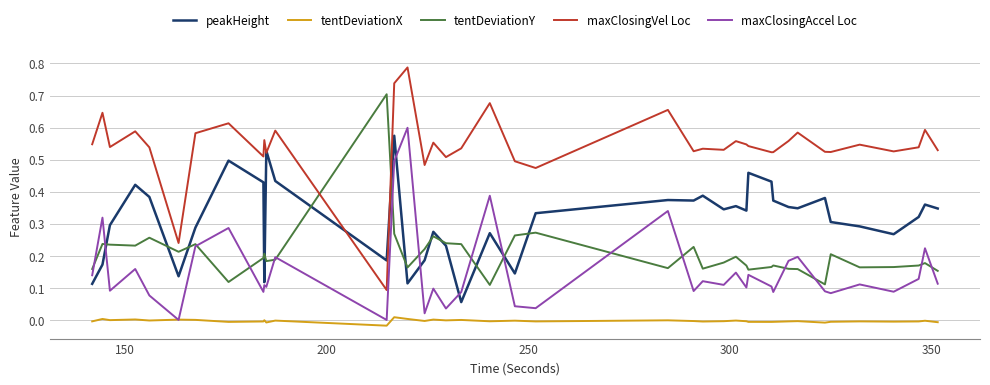

Which series has the widest spread of values?

maxClosingVel Loc